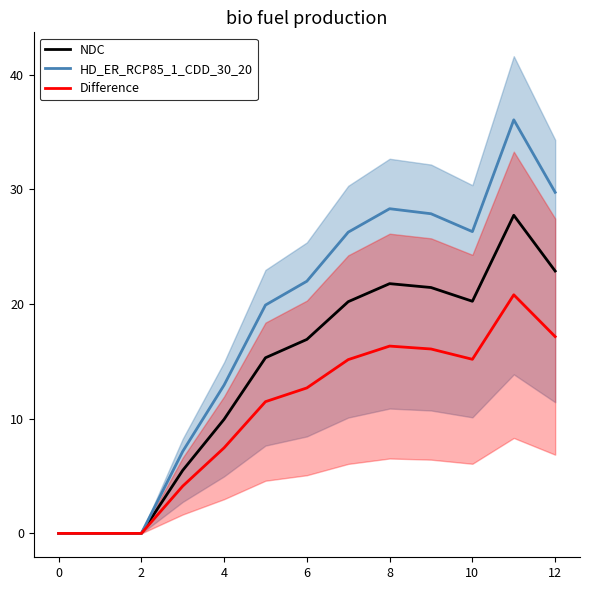

How many distinct data groups are displayed?

3